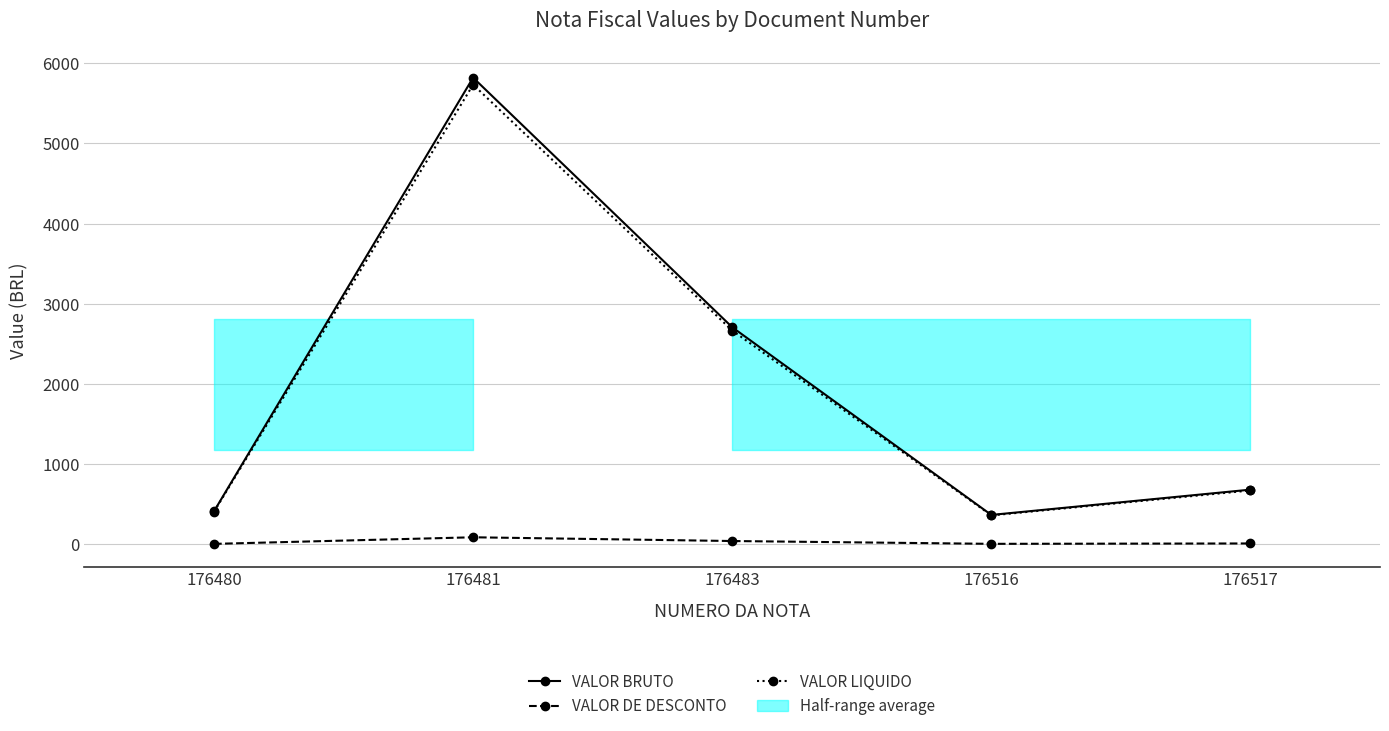

True or false: VALOR DE DESCONTO and VALOR BRUTO intersect in this chart.

False